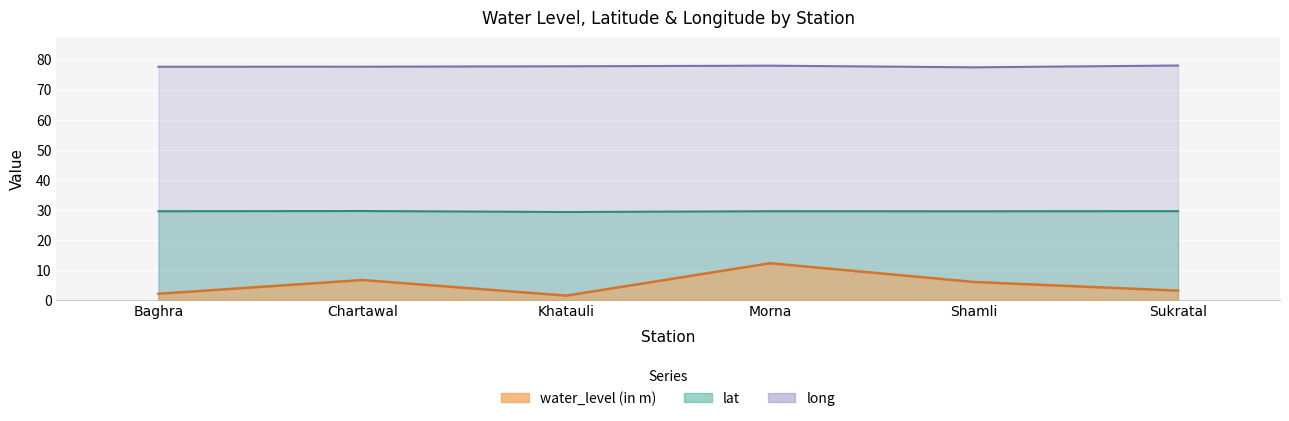

Where is the first local maximum for water_level (in m)?

Chartawal